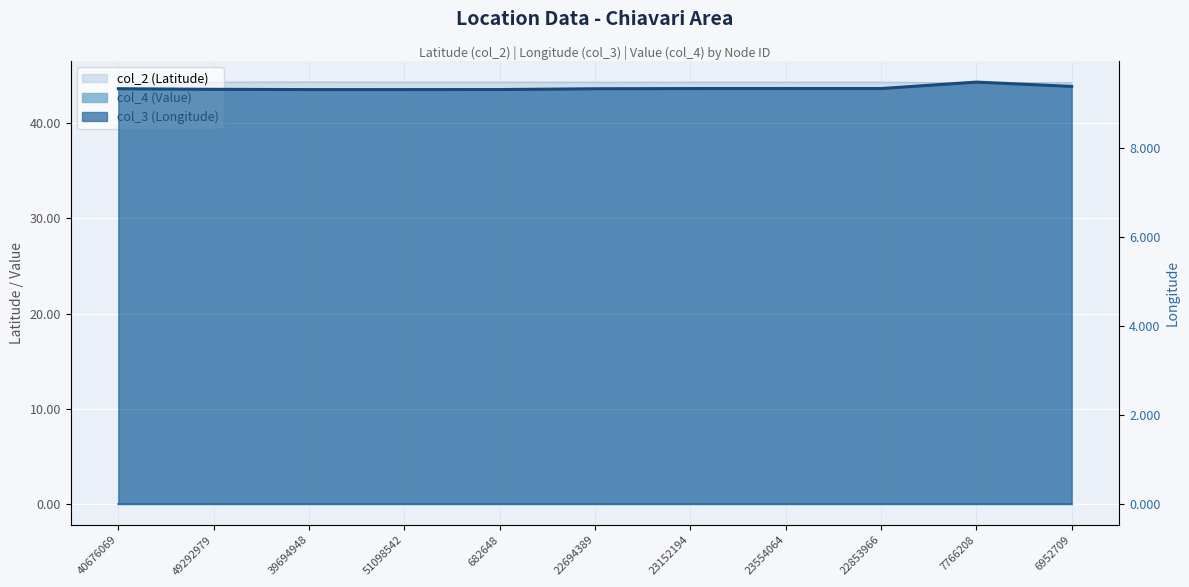

What is the minimum value for col_2 (Latitude)?

44.2